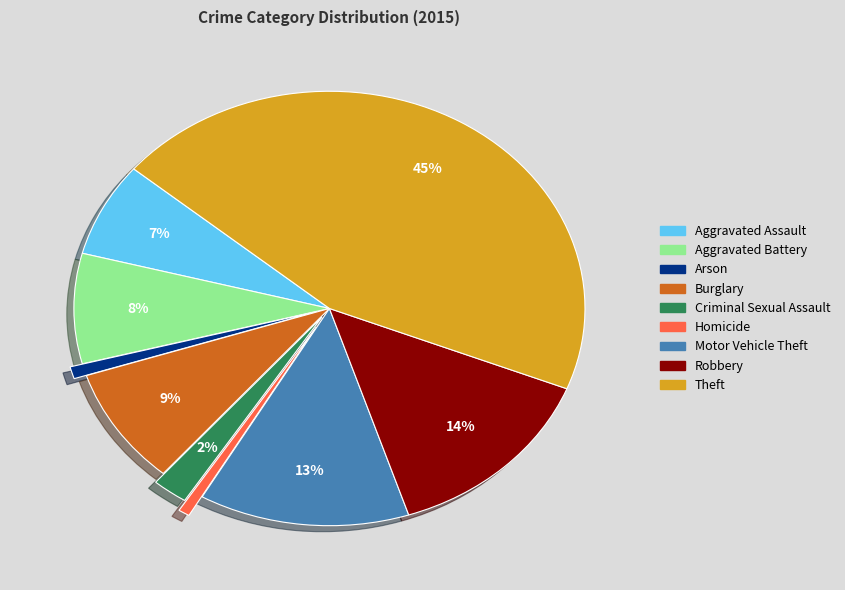

What percentage is the Aggravated Assault slice, to the nearest percent?

7%